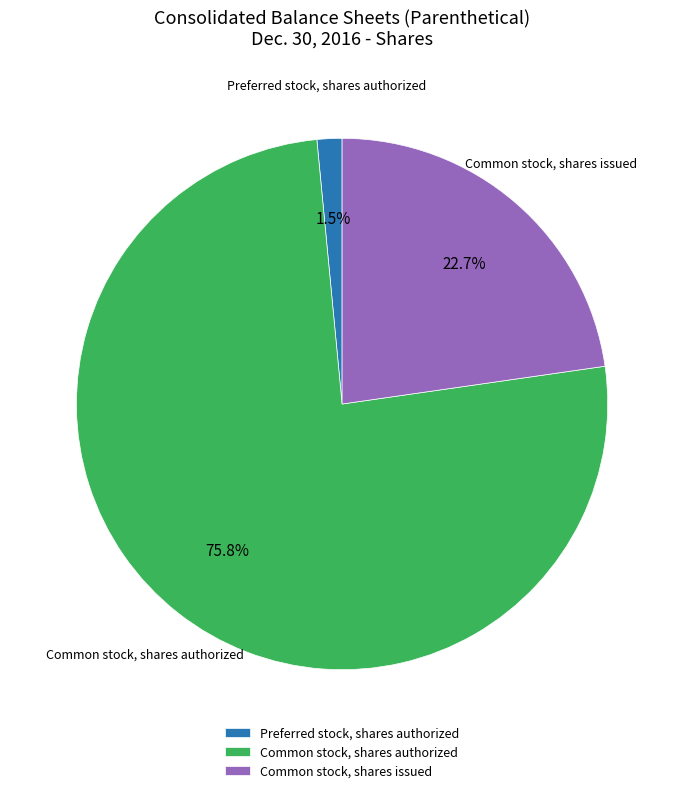

To the nearest percent, what percentage of the pie is Common stock, shares authorized?

76%